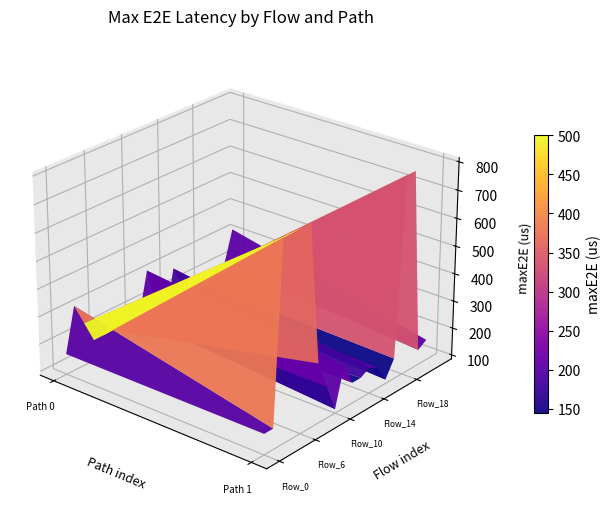

Is the value of Flow_17 at 1 greater than the value of Flow_8 at 0?

Yes